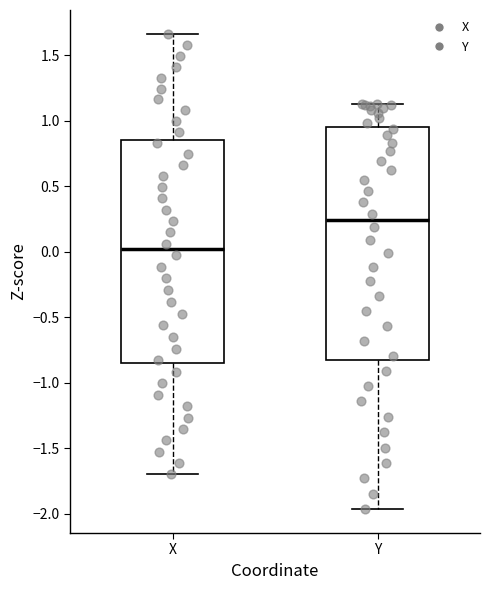

Which box is the tallest, from its lower edge to its upper edge?

Y